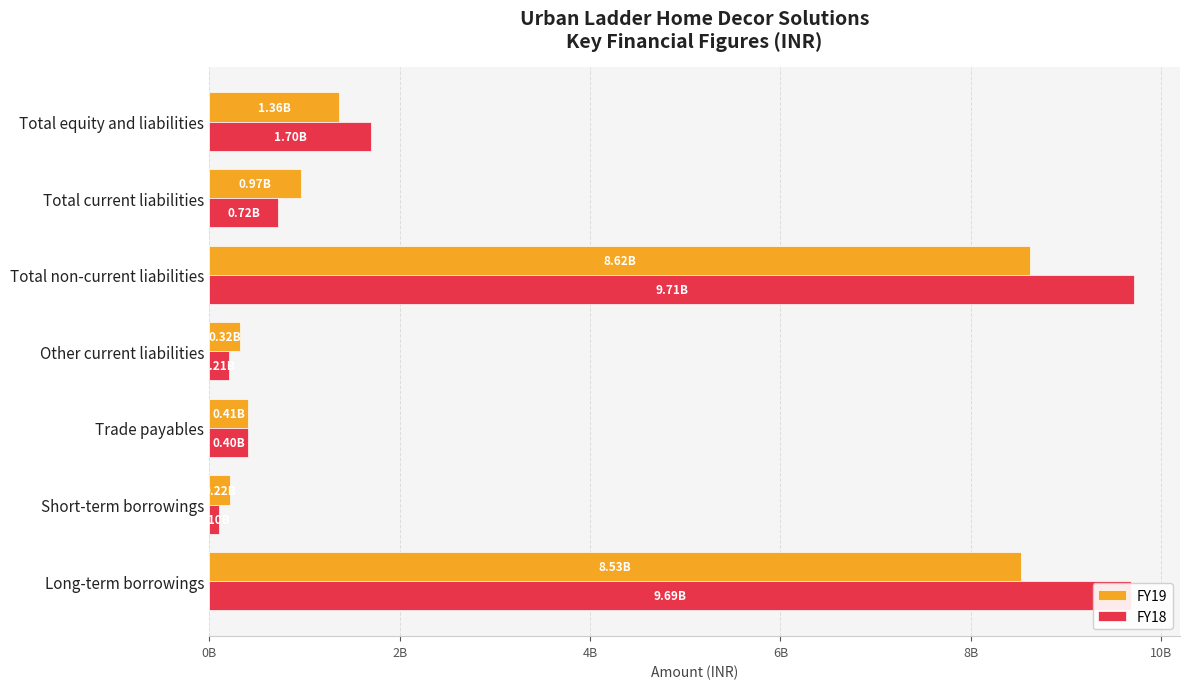

What are all the series names shown in the legend?

FY19, FY18